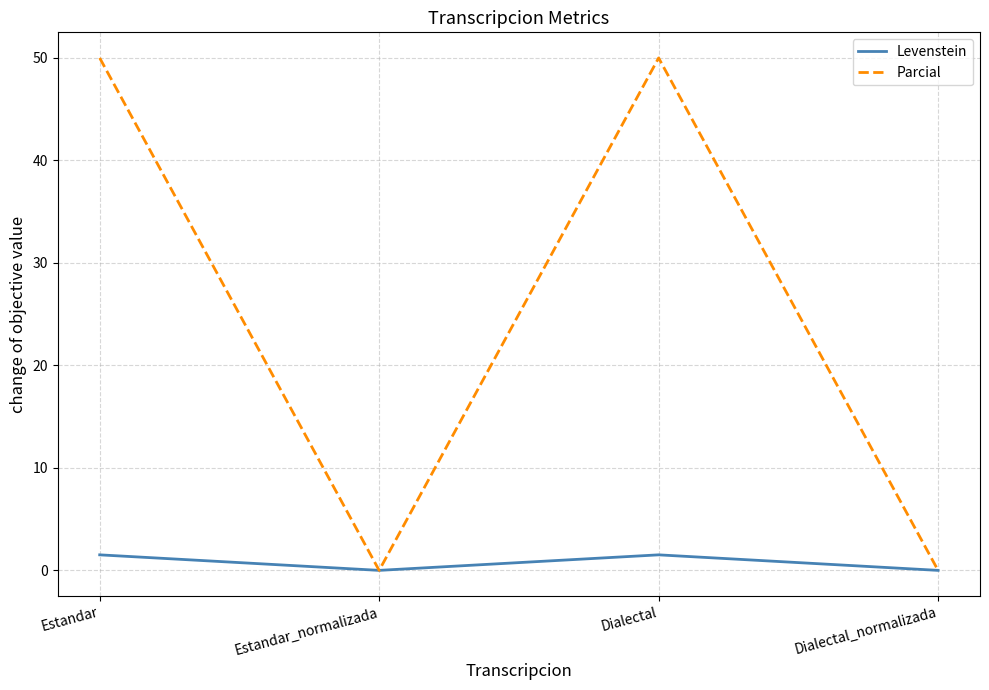

Rank the series by their maximum value, from lowest to highest.

Levenstein, Parcial